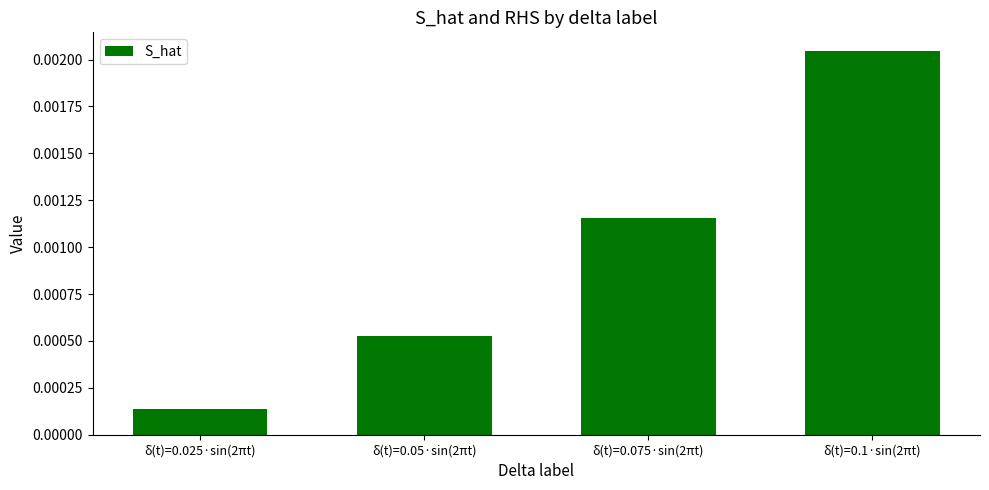

Count the number of data series in this chart.

1